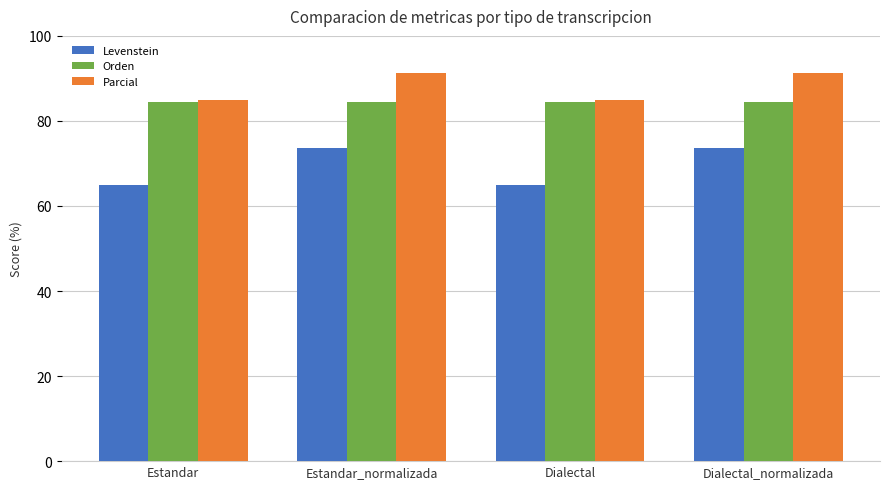

Where does the Levenstein series first go above 73?

Estandar_normalizada